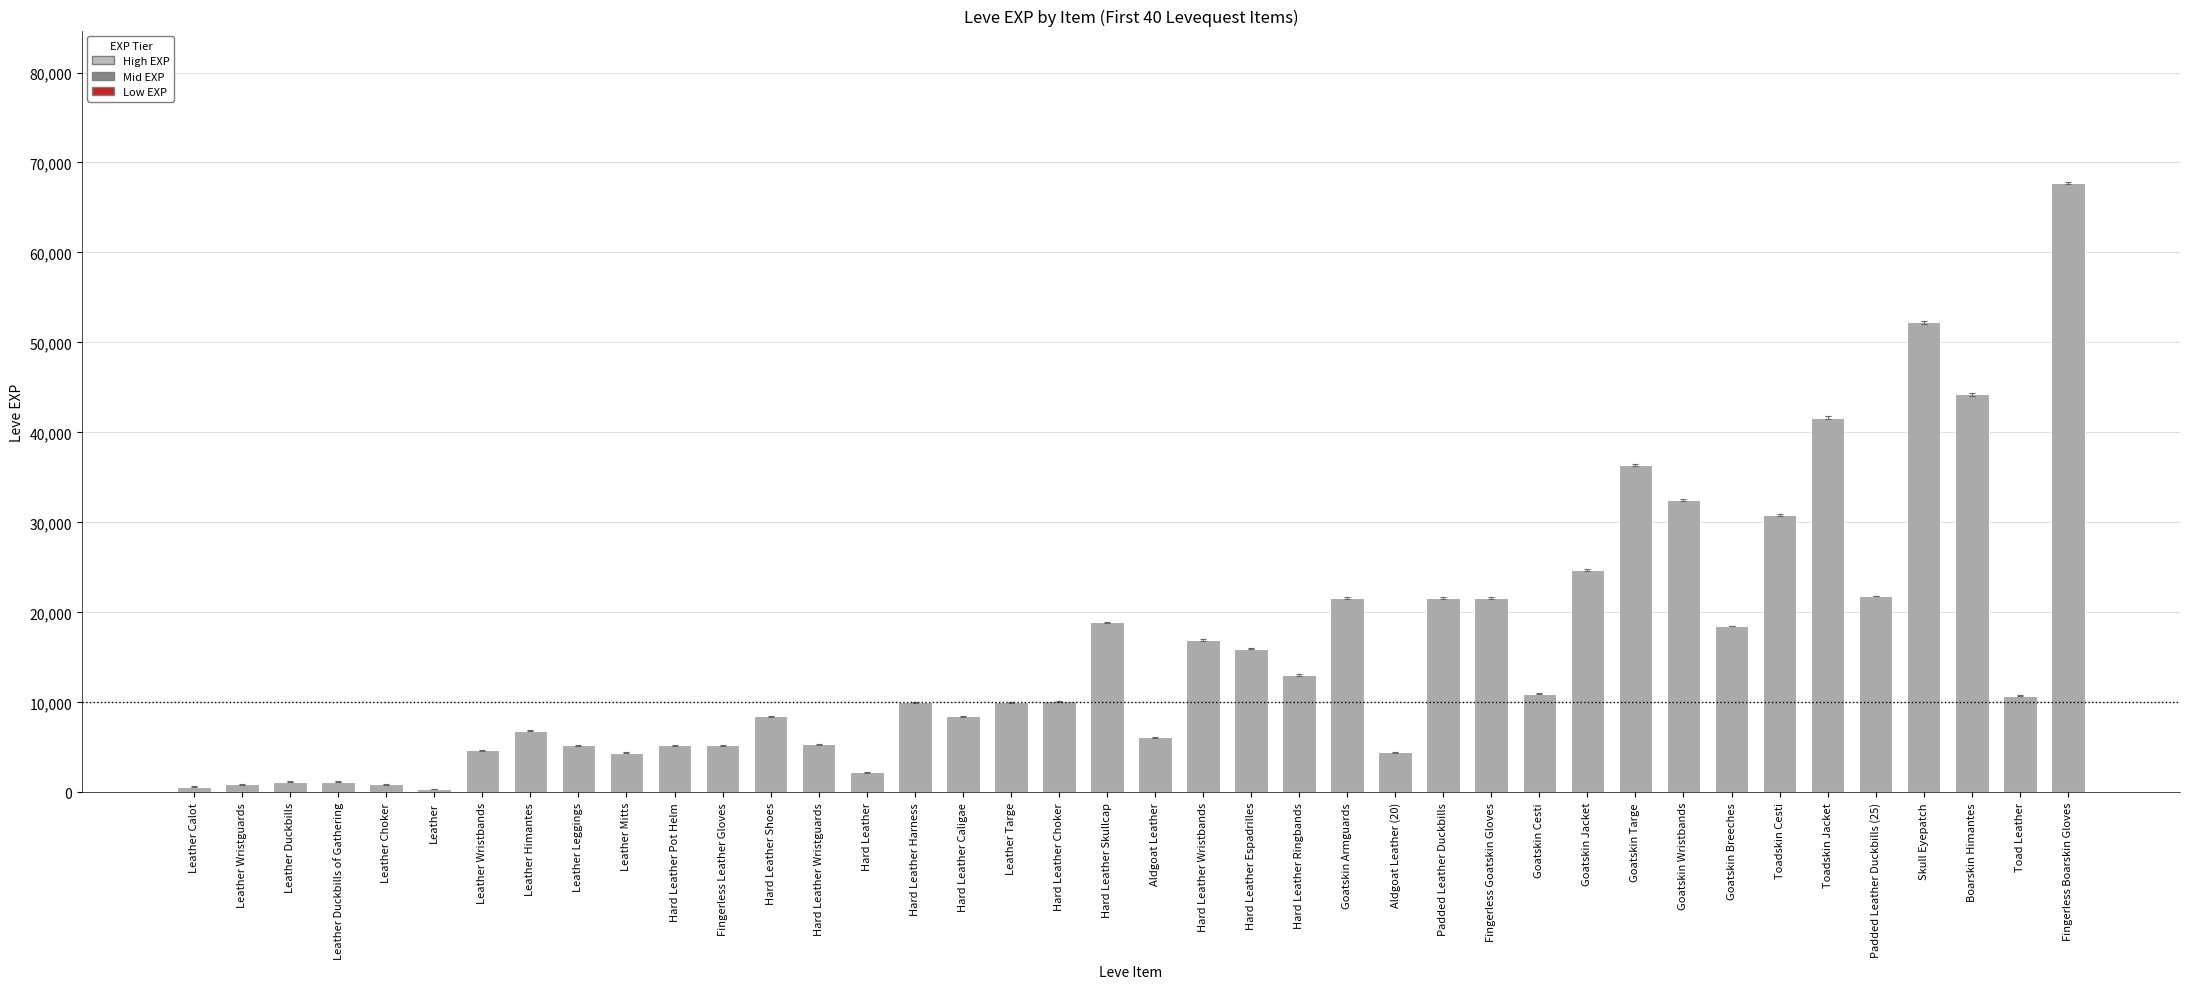

Does the chart contain stacked bars?

No